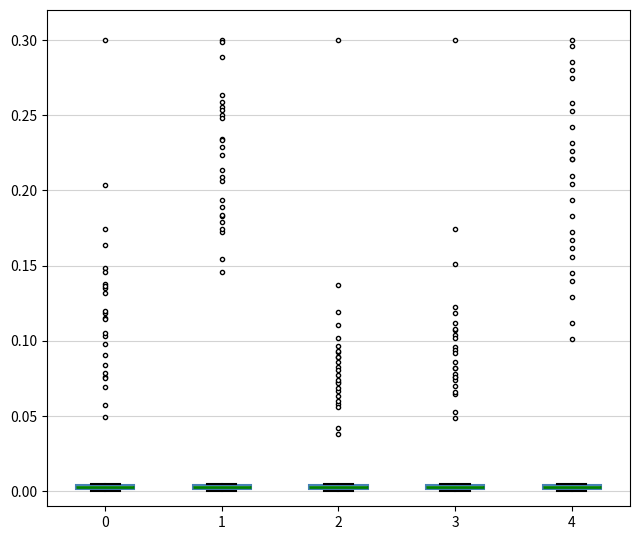

Where is the lower edge of the box at x = 2 on the y-axis? The values are not printed on the chart, so give them approximately, as read against the axis.

0.000